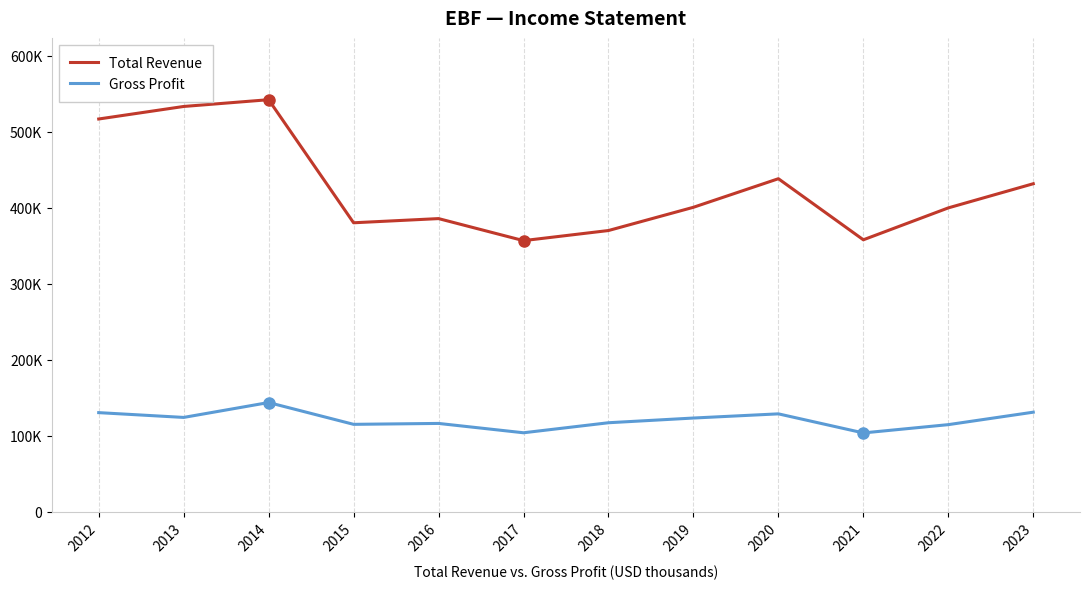

What is the difference between the second highest and second lowest values in the Total Revenue series?

175500